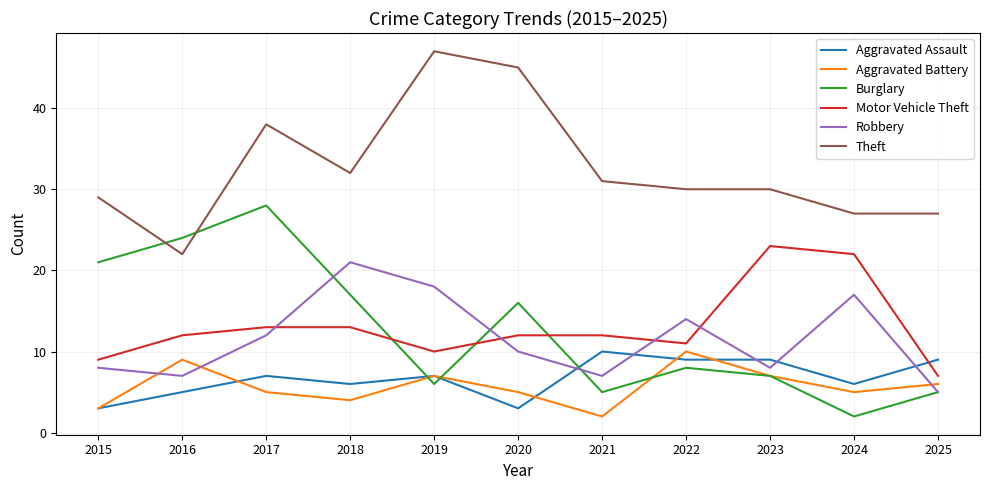

What are all the series names shown in the legend?

Aggravated Assault, Aggravated Battery, Burglary, Motor Vehicle Theft, Robbery, Theft